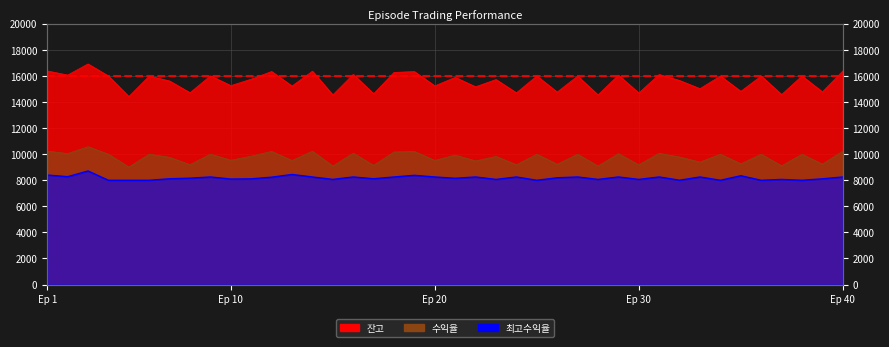

What is the sum of the 잔고 values at 40 and 29?

32451.6